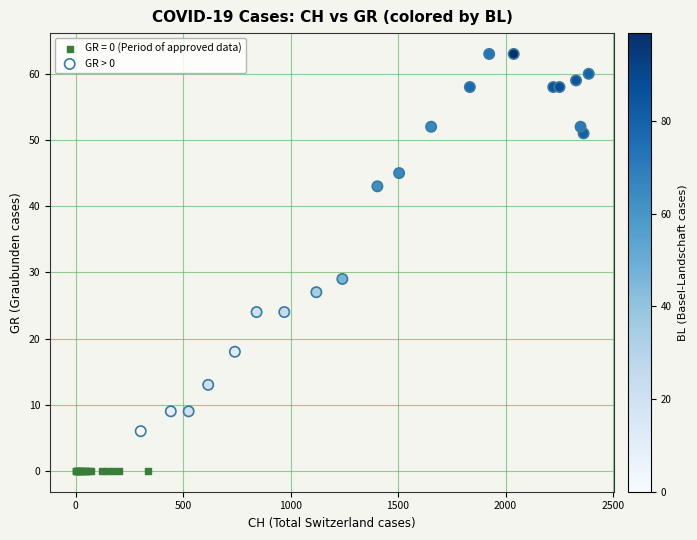

Which series contains the lowest Y value?

GR = 0 (Period of approved data)